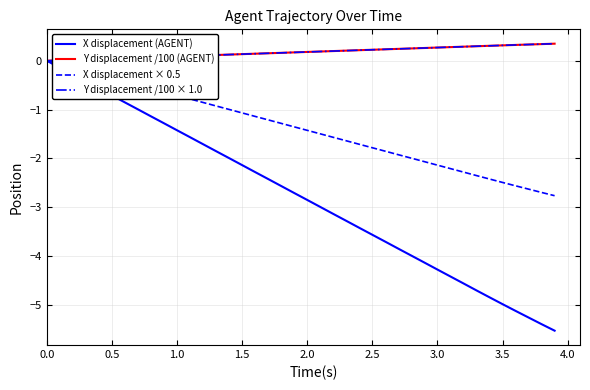

Does the chart display data point markers on the line(s)?

No